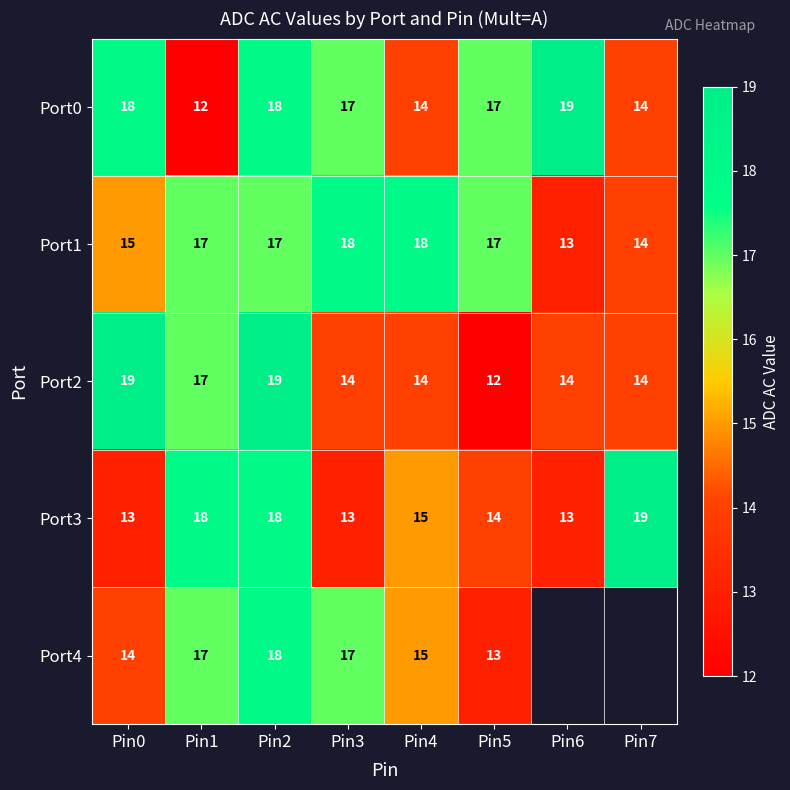

At which label does Port3 reach its peak?

Pin7